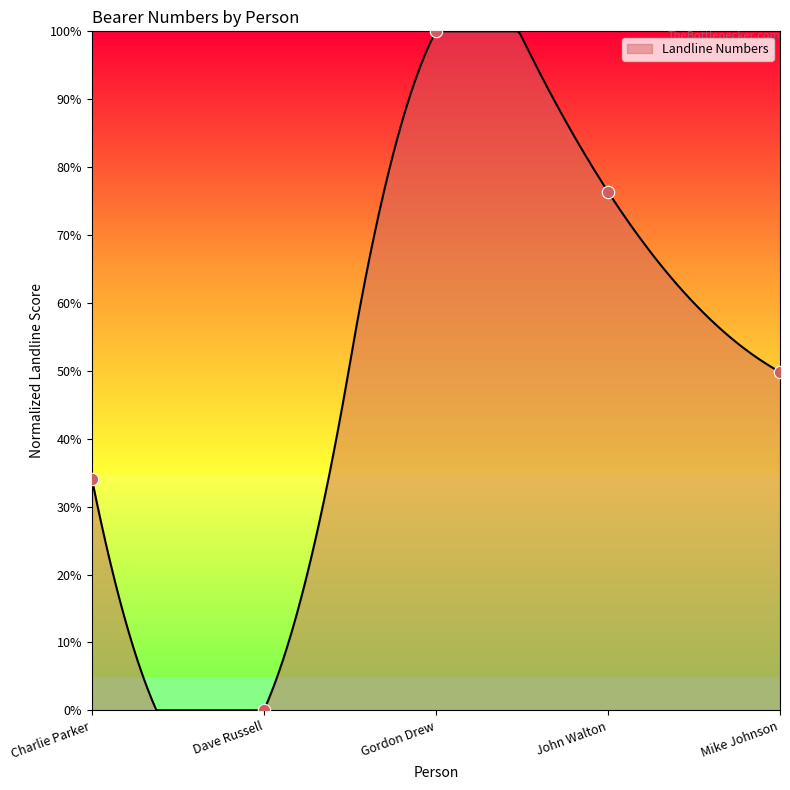

What is the change in value from Dave Russell to John Walton?

+76.4